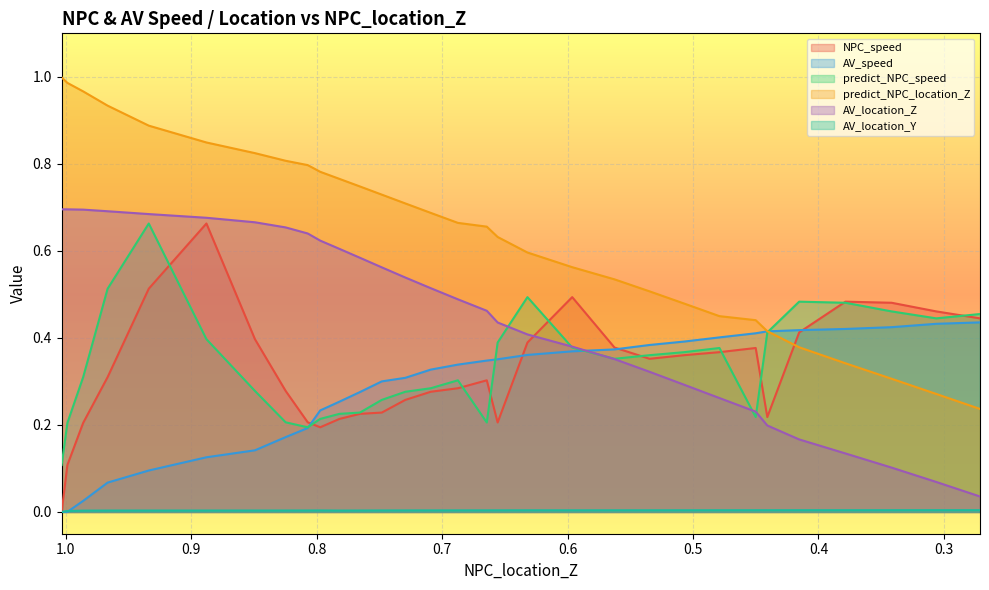

At which category does the chart reach its peak across all series?

1.0032312246469353